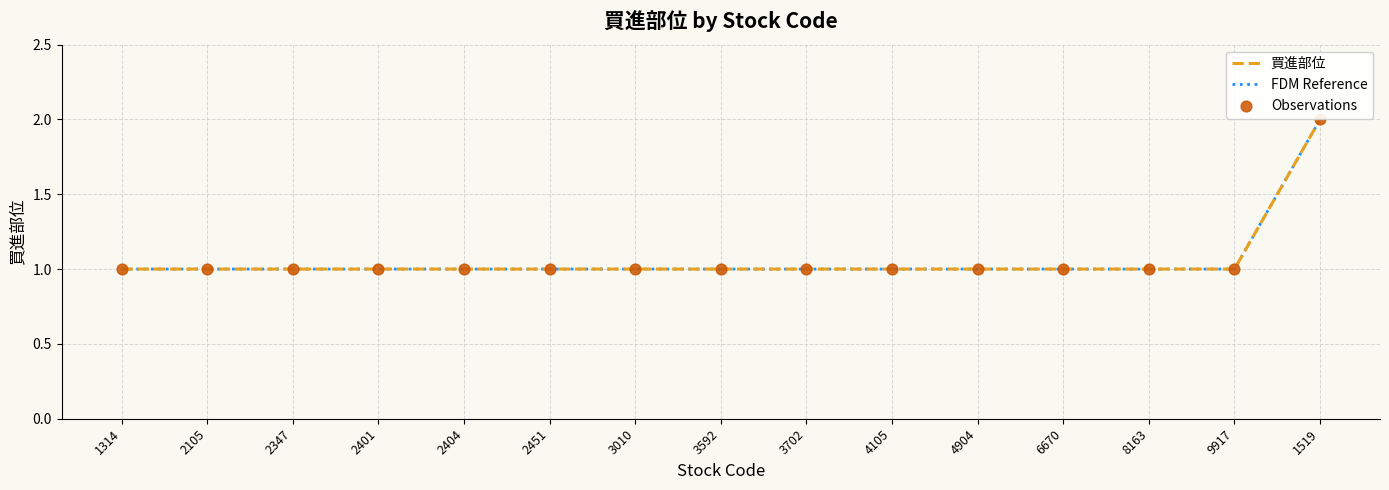

Is the value of FDM Reference at 2105 greater than the value of 買進部位 at 3010?

No